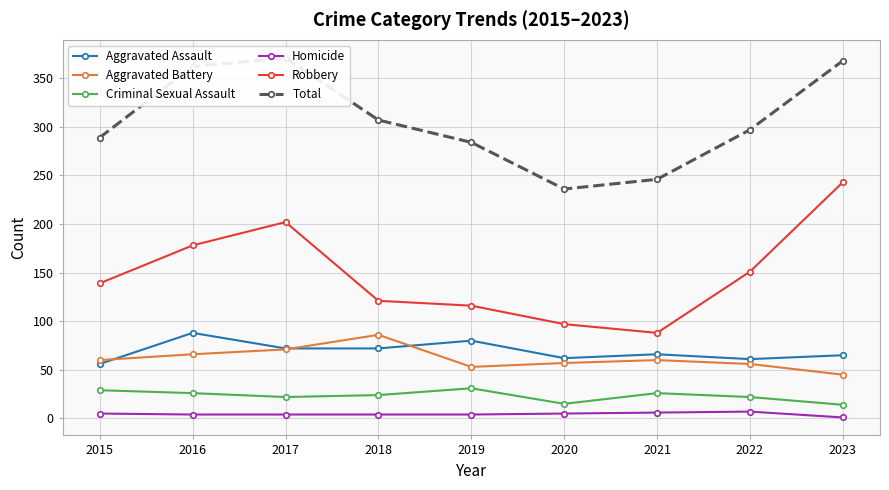

What are all the series names shown in the legend?

Aggravated Assault, Aggravated Battery, Criminal Sexual Assault, Homicide, Robbery, Total